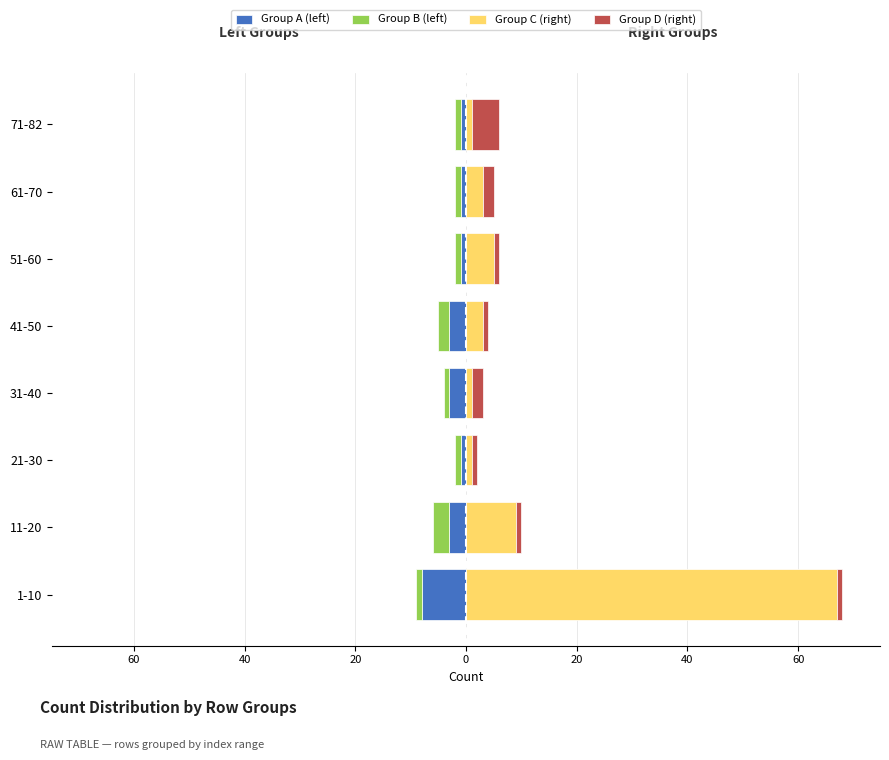

Between 1-10 and 61-70, which series saw the biggest shift?

Group C (right)